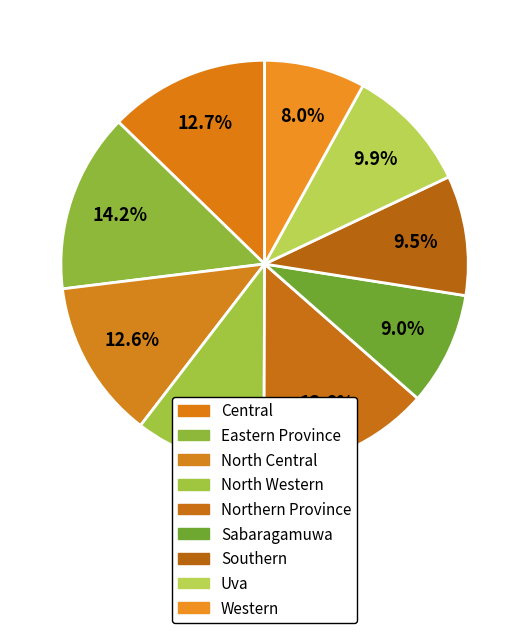

Rank the categories by value from lowest to highest.

Western, Sabaragamuwa, Southern, Uva, North Western, North Central, Central, Northern Province, Eastern Province